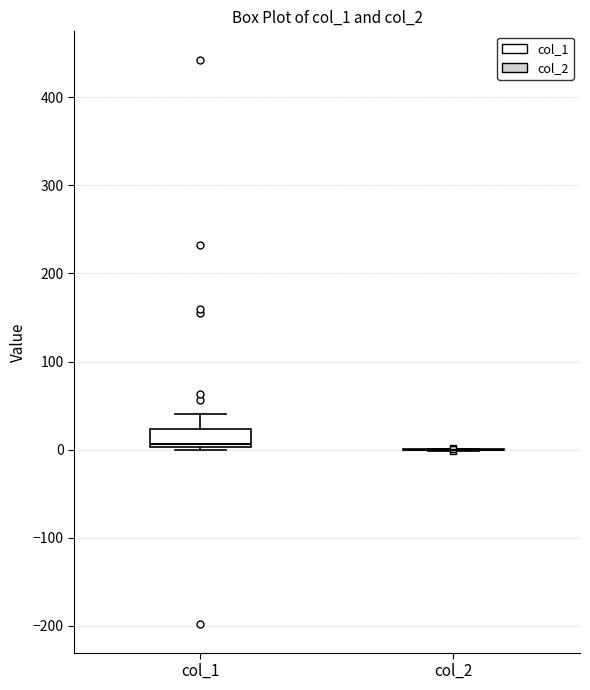

Reading left to right, transcribe this box plot: for each box, give where its median line is, the range the box spans, and where its two whiskers end, as read against the y-axis. The values are not printed on the chart, so give them approximately, as read against the axis.

col_1: median 10, box 0 to 20, whiskers 0 to 40
col_2: box collapsed to a line at 0, whiskers 0 to 0